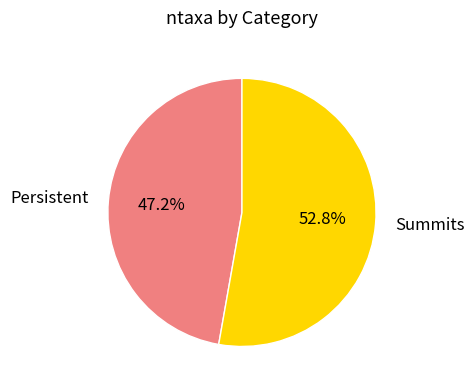

Approximately how many times larger is the value at Persistent compared to Summits?

0.9